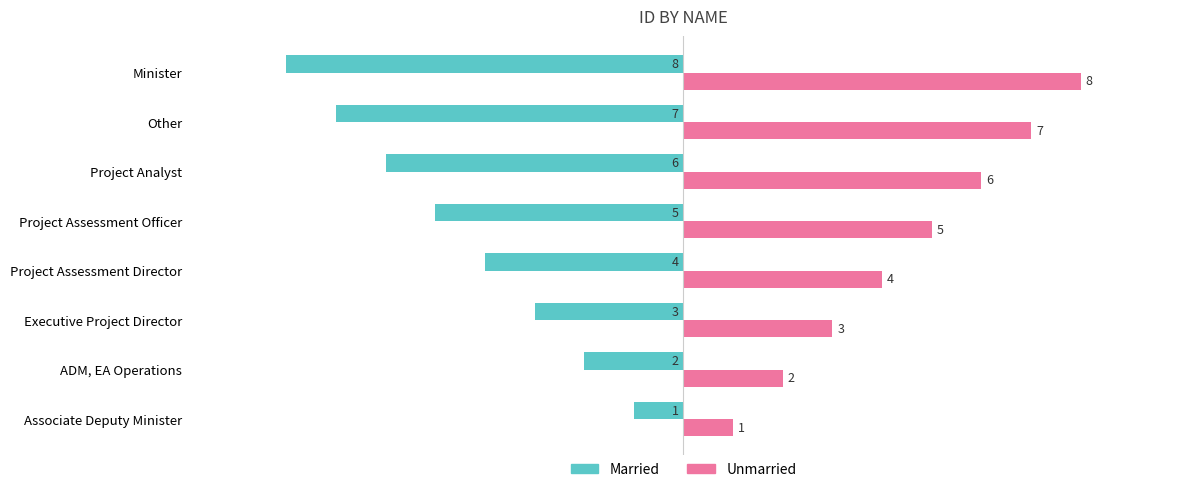

What is the sum of all Married values?

-36